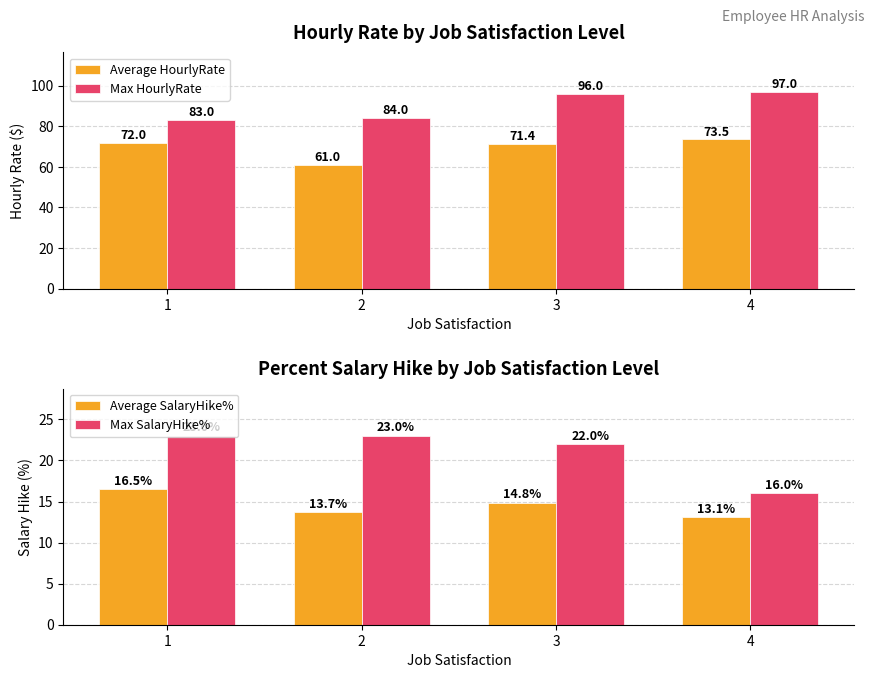

Reading left to right, list all the values displayed in this chart.

Average HourlyRate: 1=72.0	2=61.0	3=71.4	4=73.5
Max HourlyRate: 1=83.0	2=84.0	3=96.0	4=97.0
Average SalaryHike%: 1=16.5	2=13.7	3=14.8	4=13.1
Max SalaryHike%: 1=23.0	2=23.0	3=22.0	4=16.0